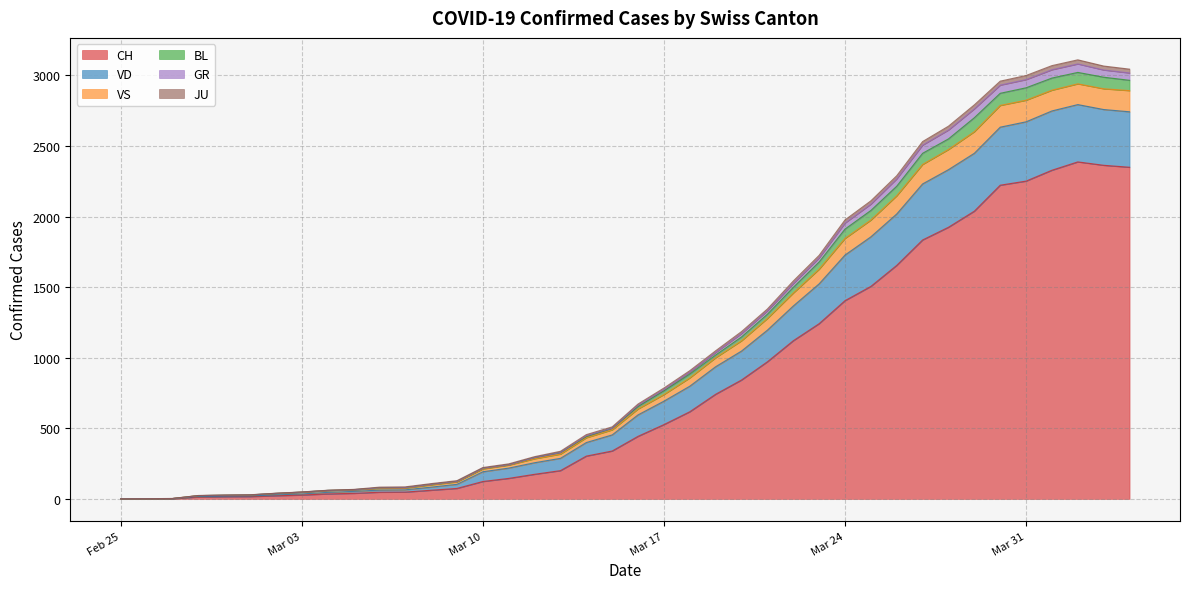

How many interior local peaks does the VS series have?

1